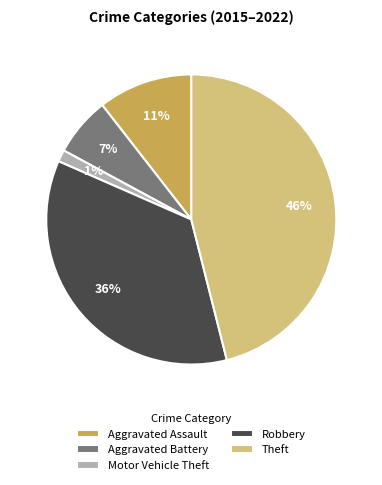

Which category has the smallest portion of the pie?

Motor Vehicle Theft